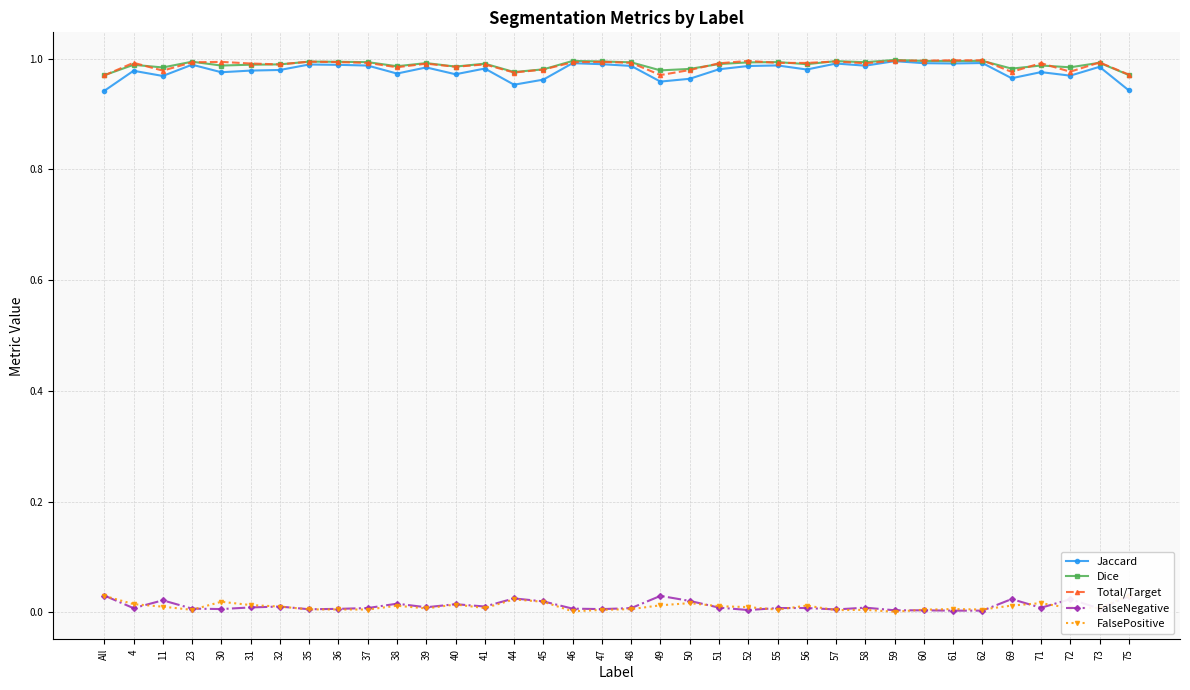

What is the label of the 26th point from the right?

38